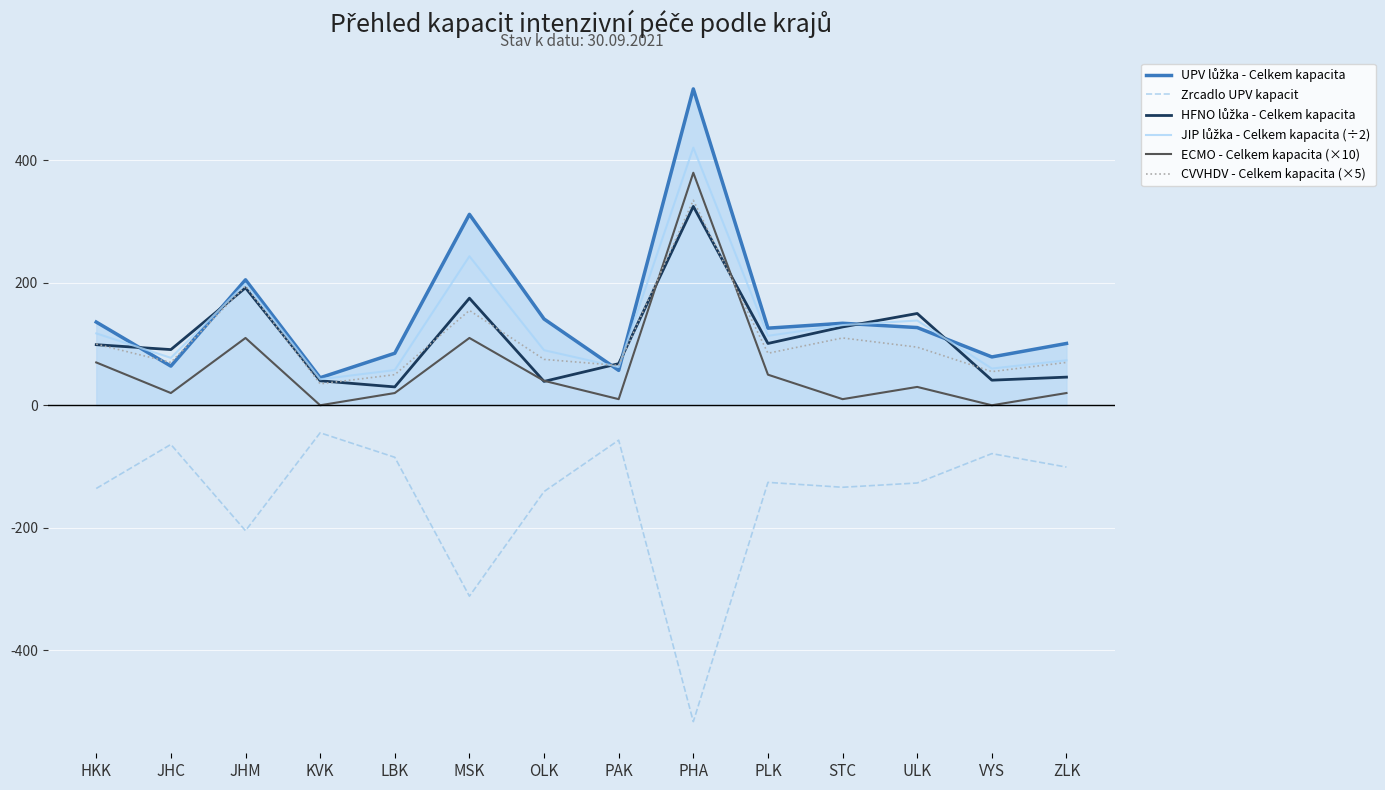

Count the number of data series in this chart.

6